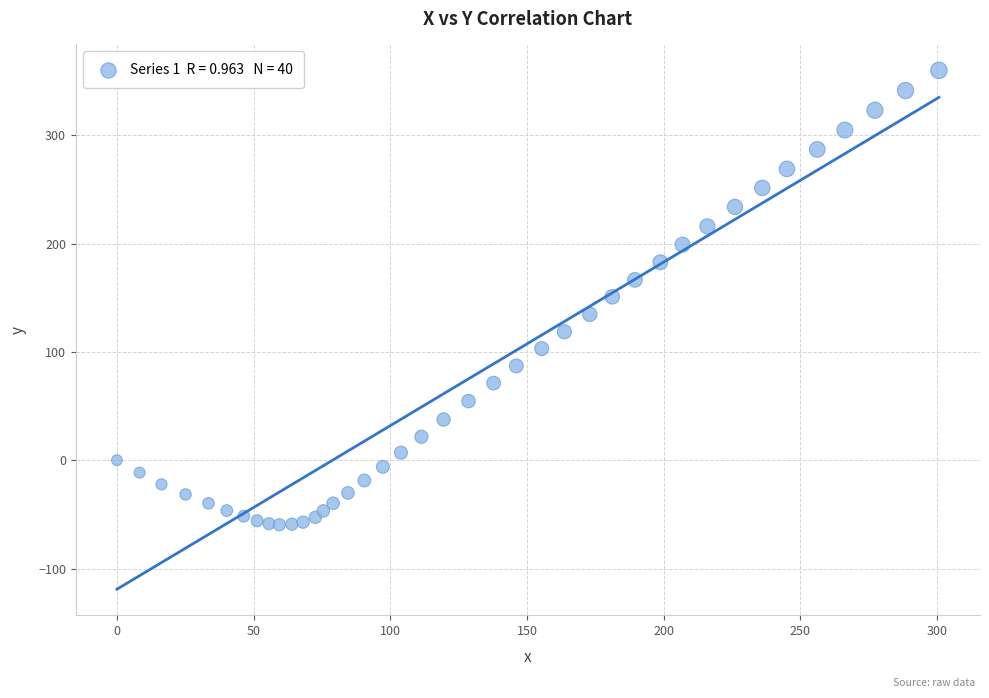

What is the range of X values (max minus min)?

300.7